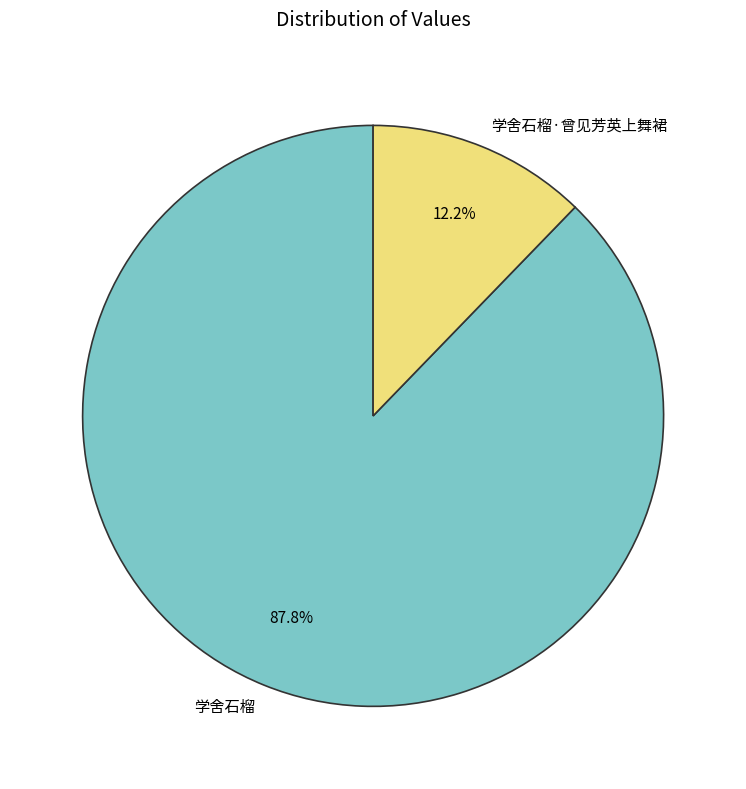

To the nearest percent, what is the combined percentage of 学舍石榴·曾见芳英上舞裙 and 学舍石榴?

100%